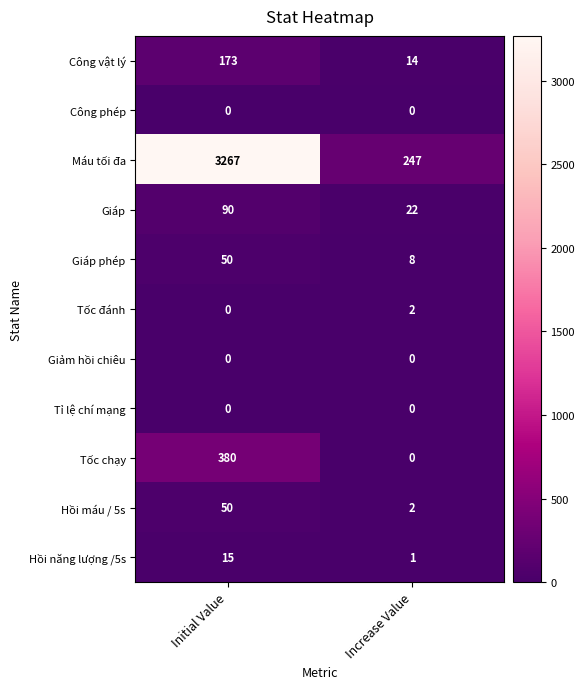

Count the number of categories in the chart.

2